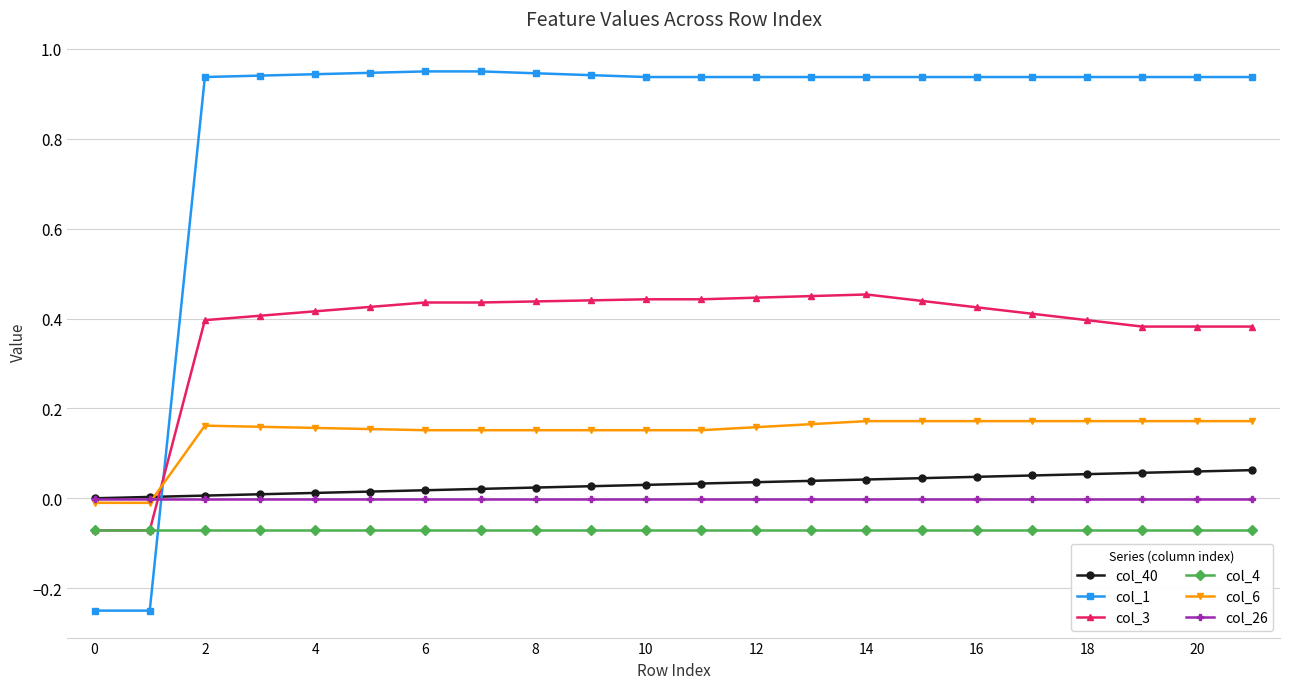

List the series in order of their peak value, lowest first.

col_4, col_26, col_40, col_6, col_3, col_1